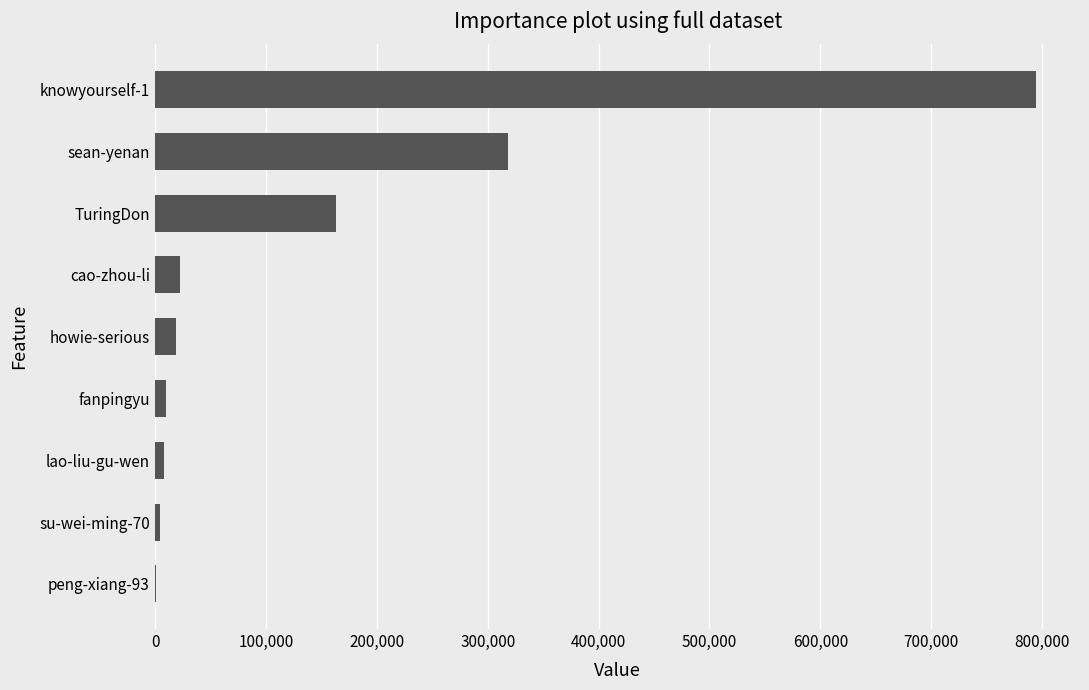

What is the sum of all values?

1338761